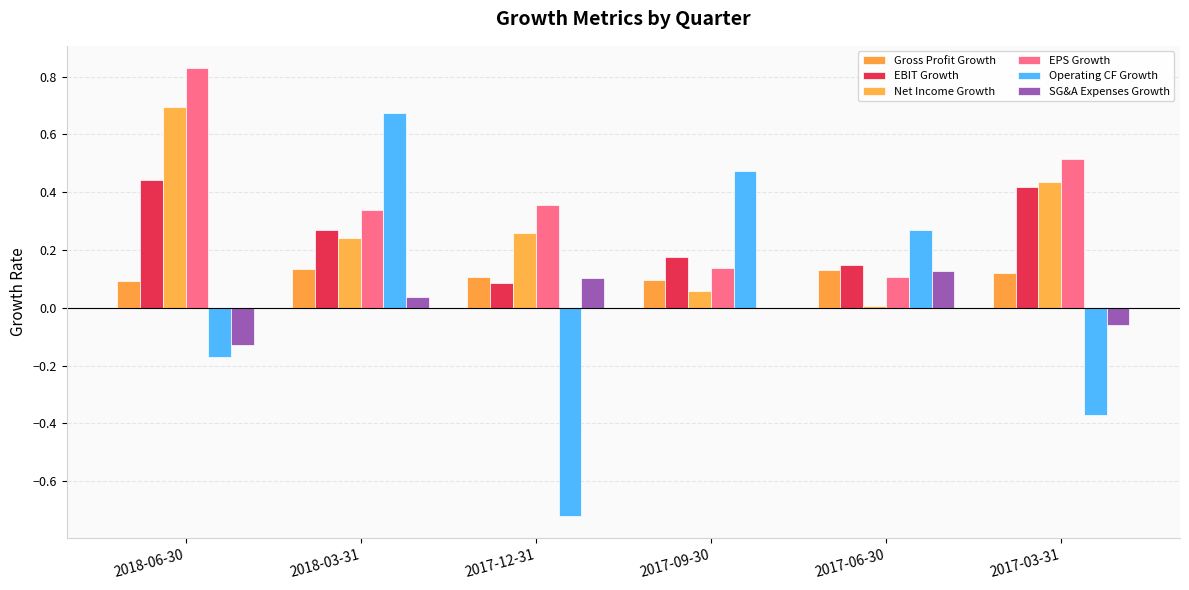

Which series has the largest total across all categories?

EPS Growth